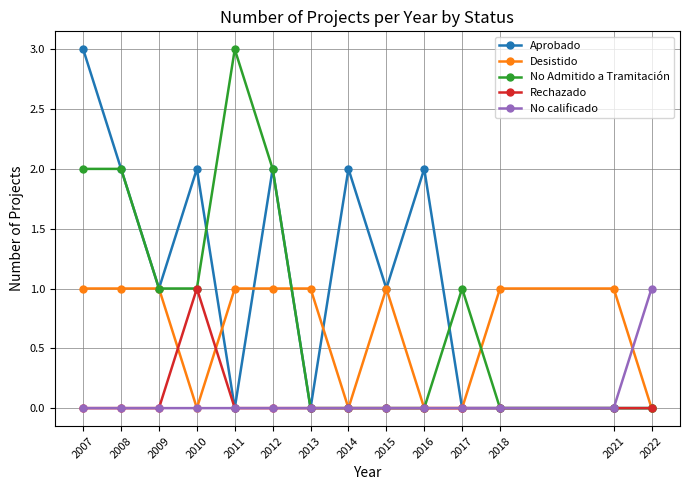

What is the value of the No Admitido a Tramitación point at the 4th from the left?

1